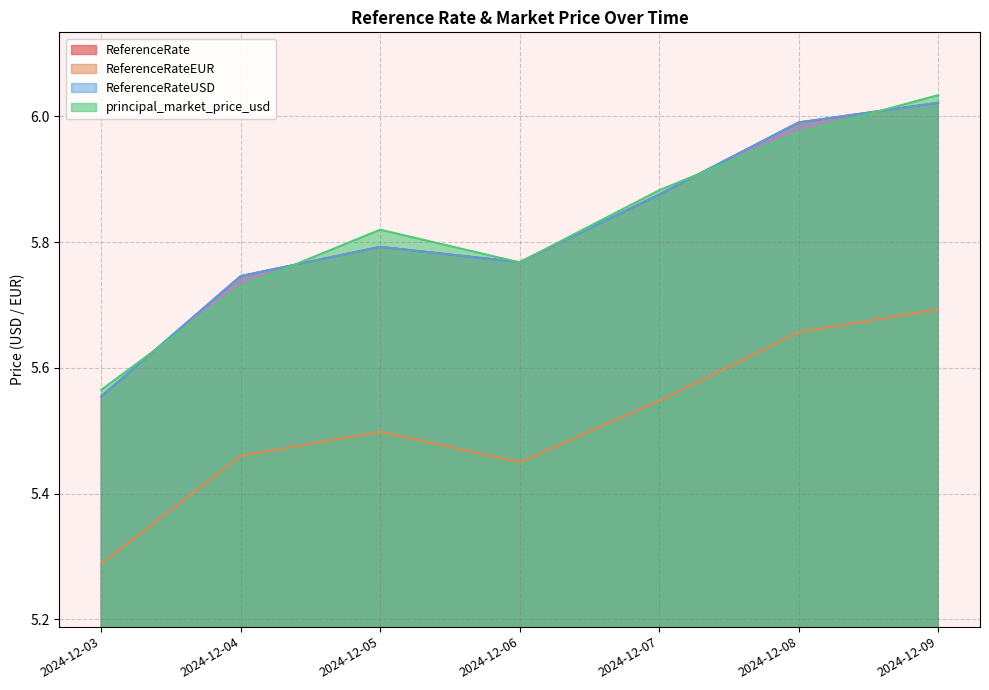

At which label does ReferenceRate reach its peak?

2024-12-09